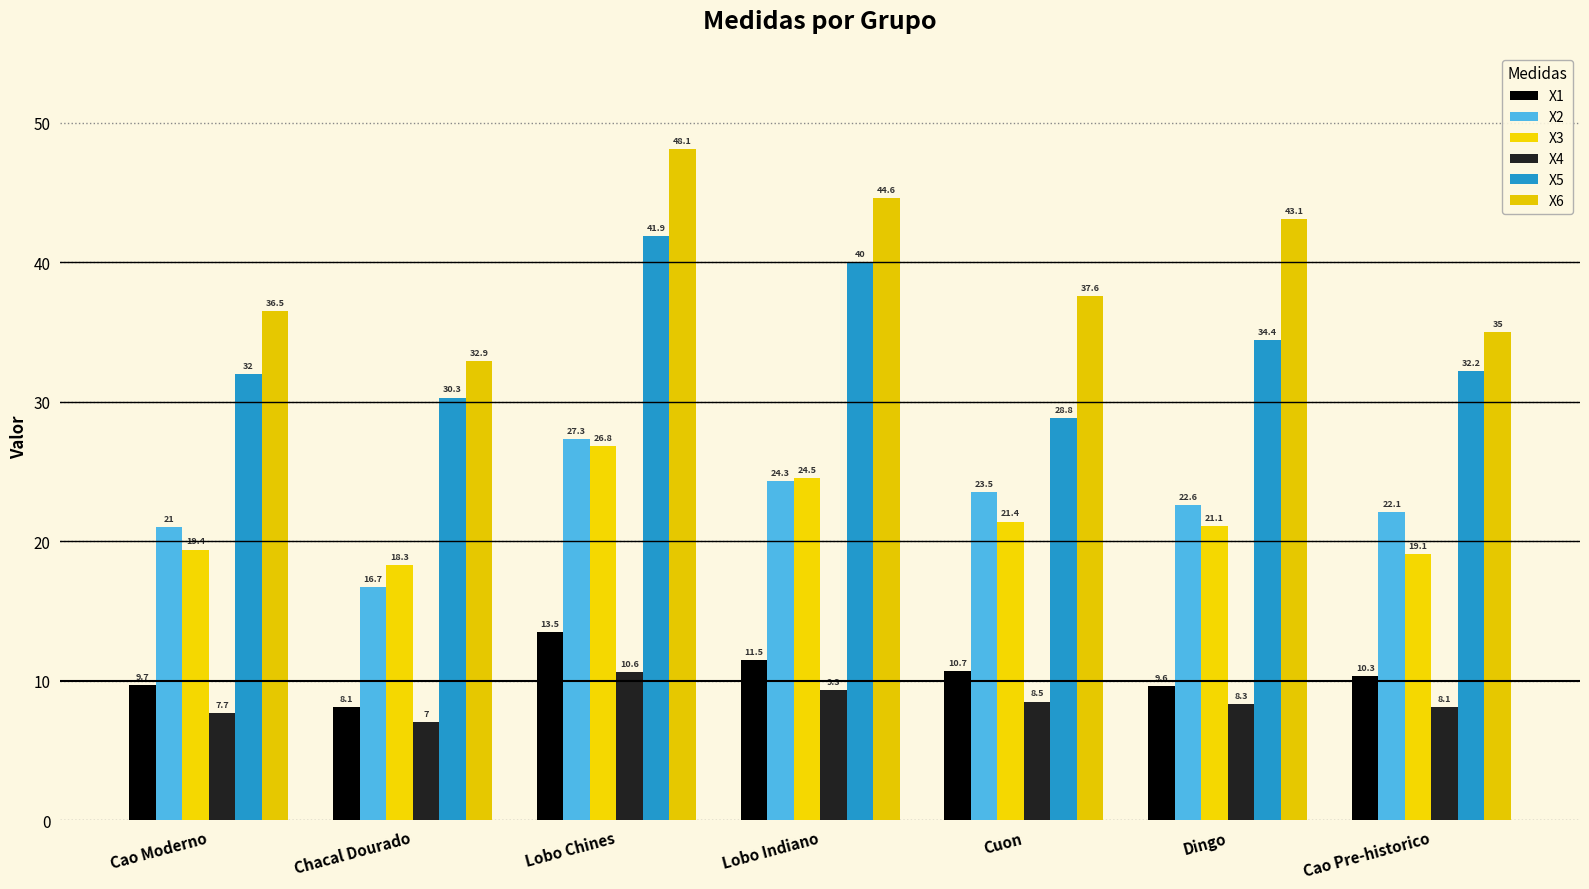

List the labels in order of X4 value, smallest first.

Chacal Dourado, Cao Moderno, Cao Pre-historico, Dingo, Cuon, Lobo Indiano, Lobo Chines